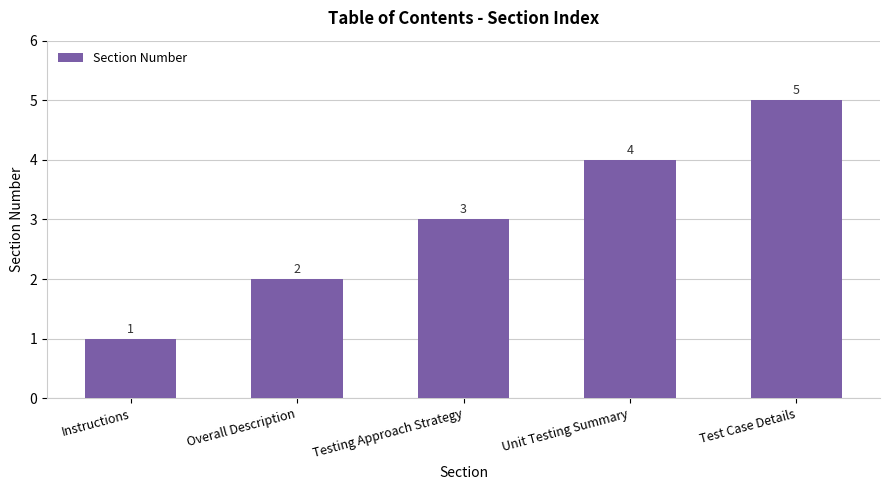

List the labels in order of value, smallest first.

Instructions, Overall Description, Testing Approach Strategy, Unit Testing Summary, Test Case Details